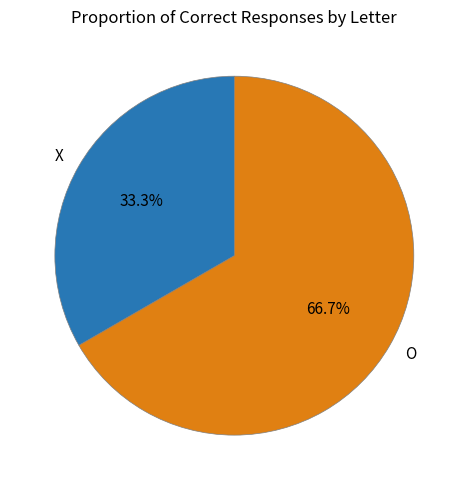

To the nearest percent, what is the average slice percentage?

50%